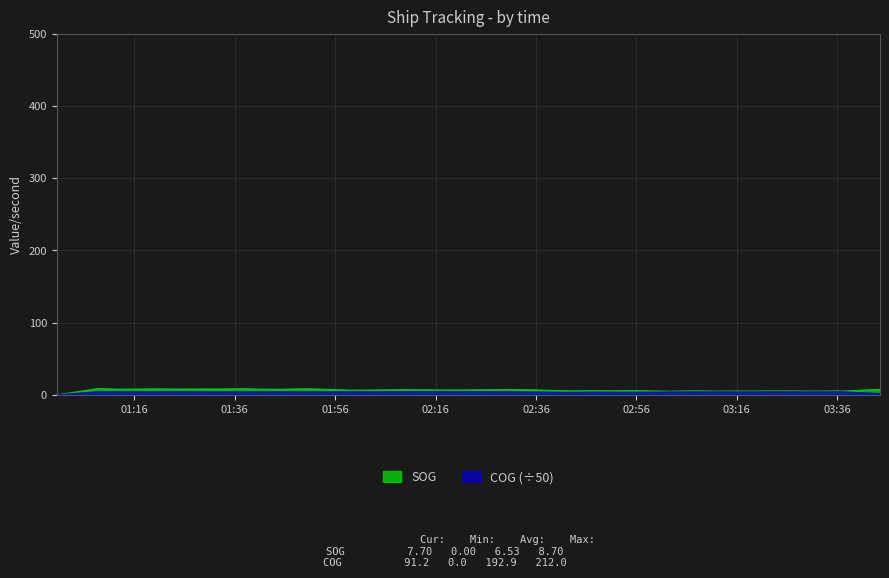

What is the difference between the highest and lowest values at 2024-04-17 02:47:34?

2.1